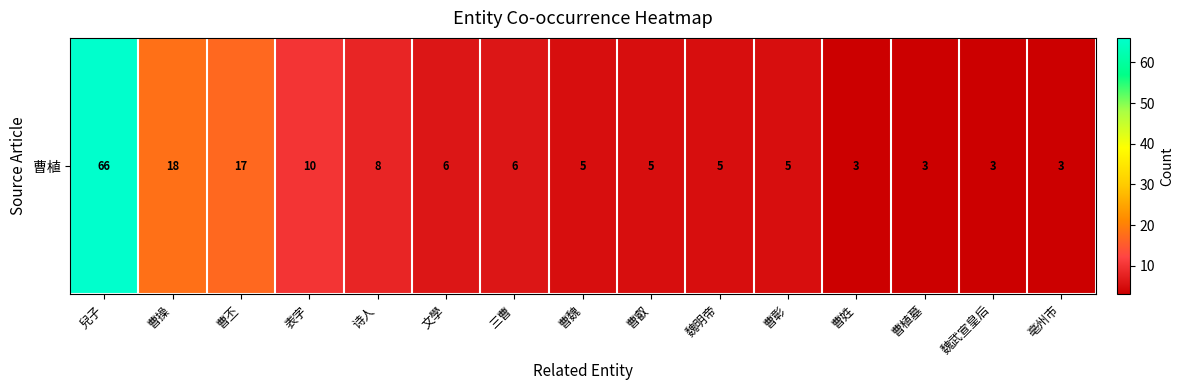

What is the minimum value shown in the chart?

3